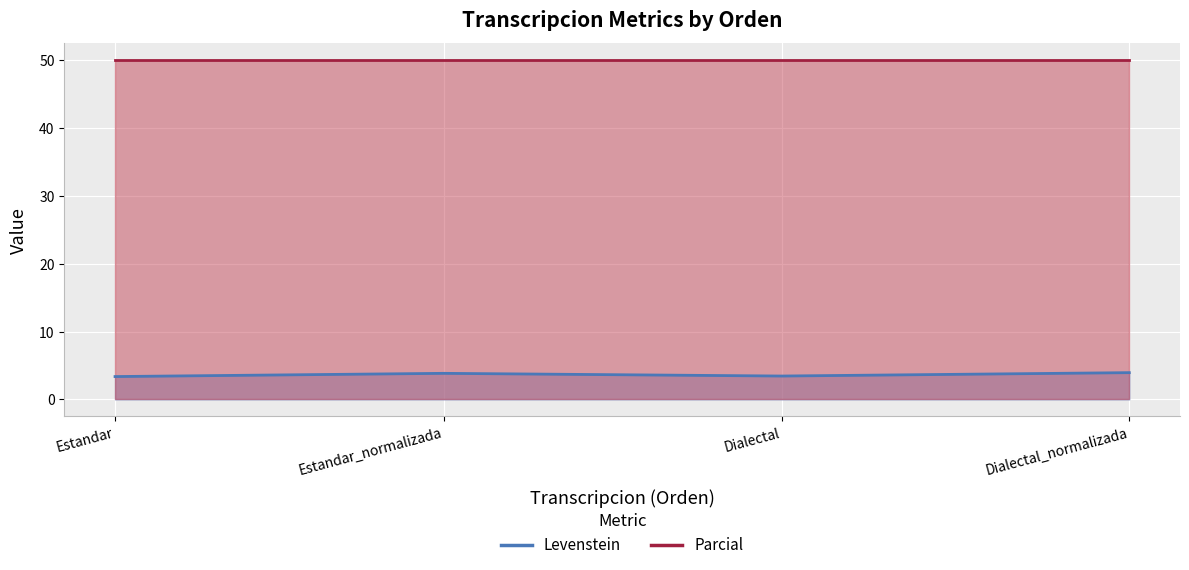

List the labels in order of value, largest first.

Dialectal_normalizada, Estandar_normalizada, Dialectal, Estandar